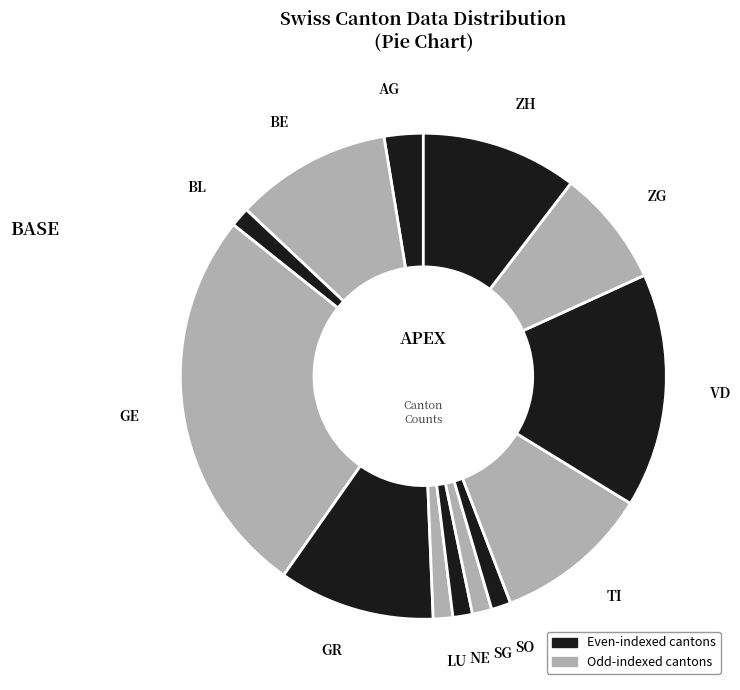

Which has a higher value, GE or SO?

GE